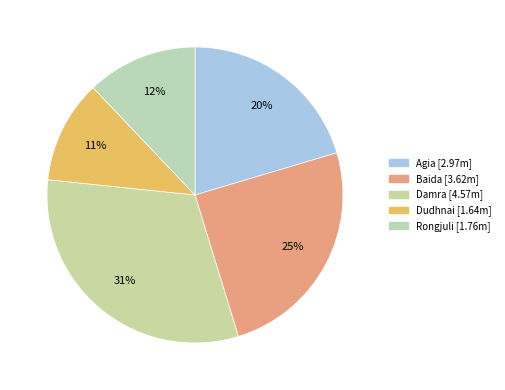

Is there any slice that represents more than half of the pie?

No